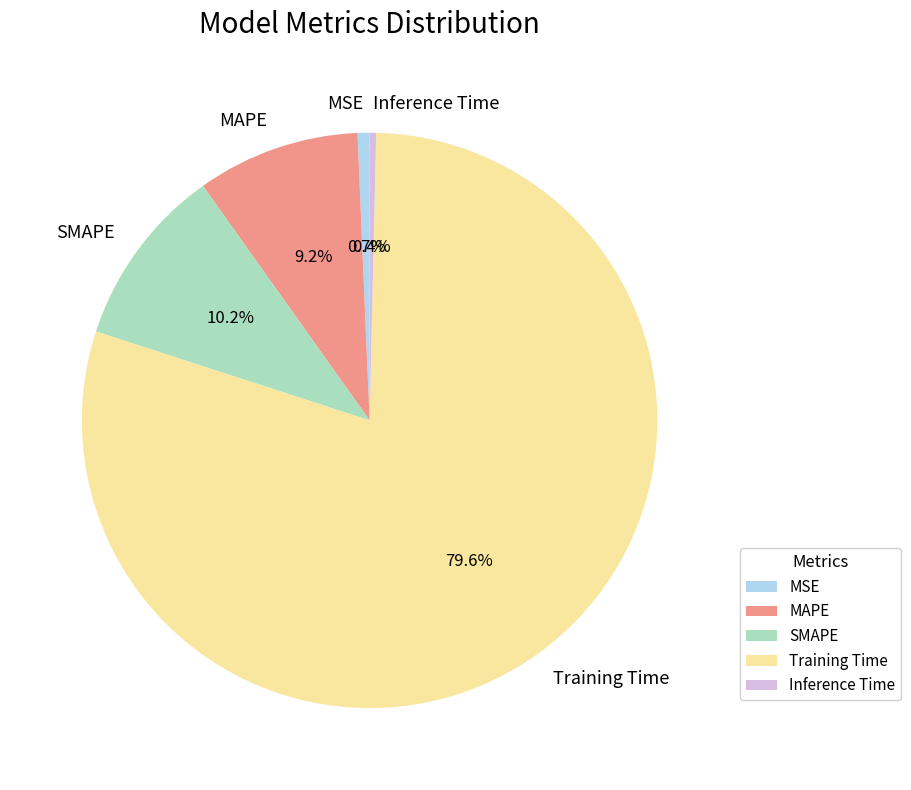

Between Inference Time and Training Time, which is larger?

Training Time